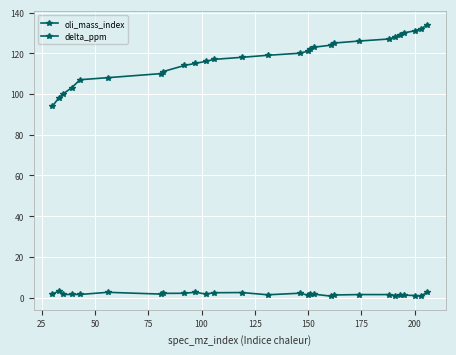

Does the chart have visible grid lines?

Yes